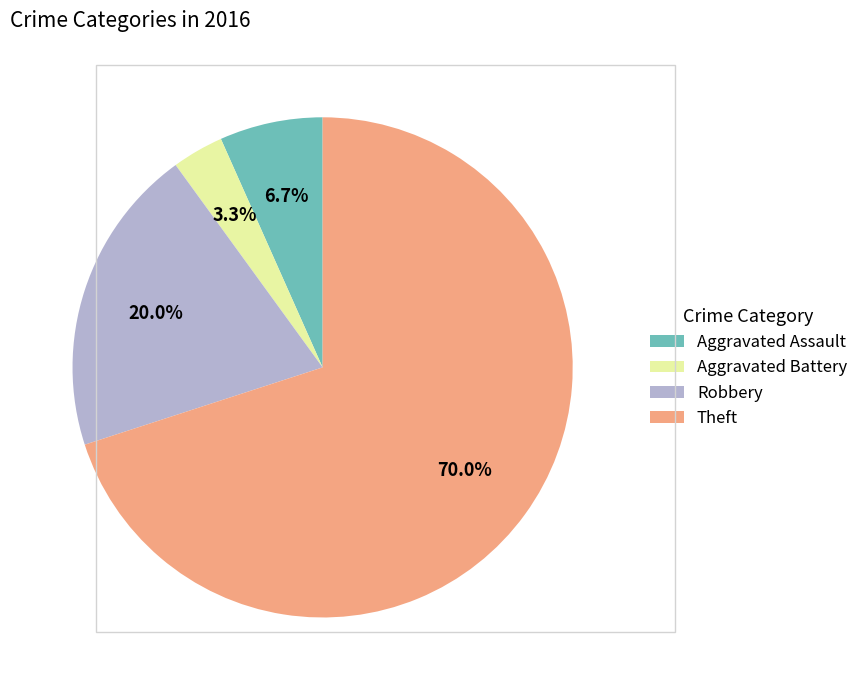

True or false: Theft accounts for 70% of the total.

True